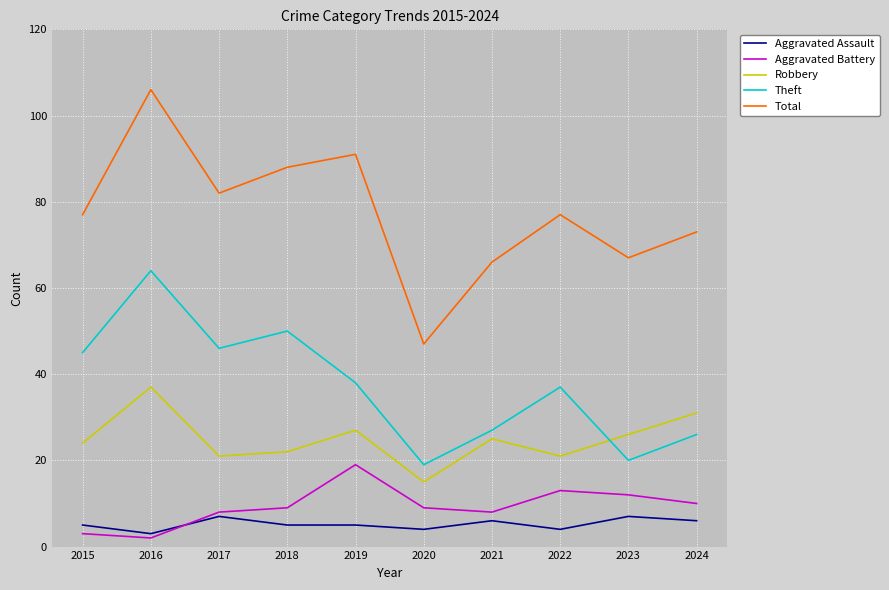

What is the minimum value shown in the chart?

2